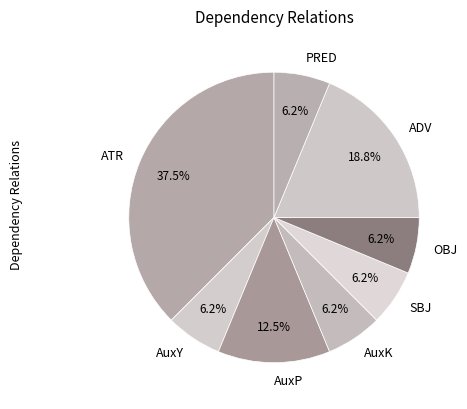

To the nearest percent, what is the average slice percentage?

12%